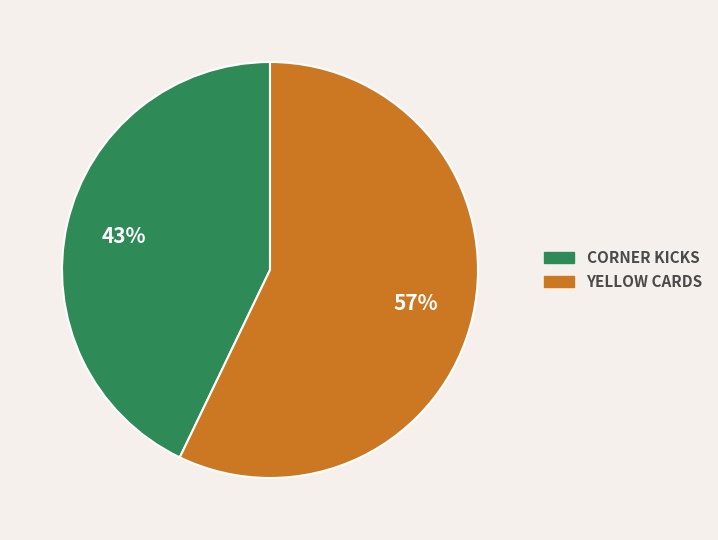

To the nearest percent, what is the difference between the largest and smallest slice percentages?

14%